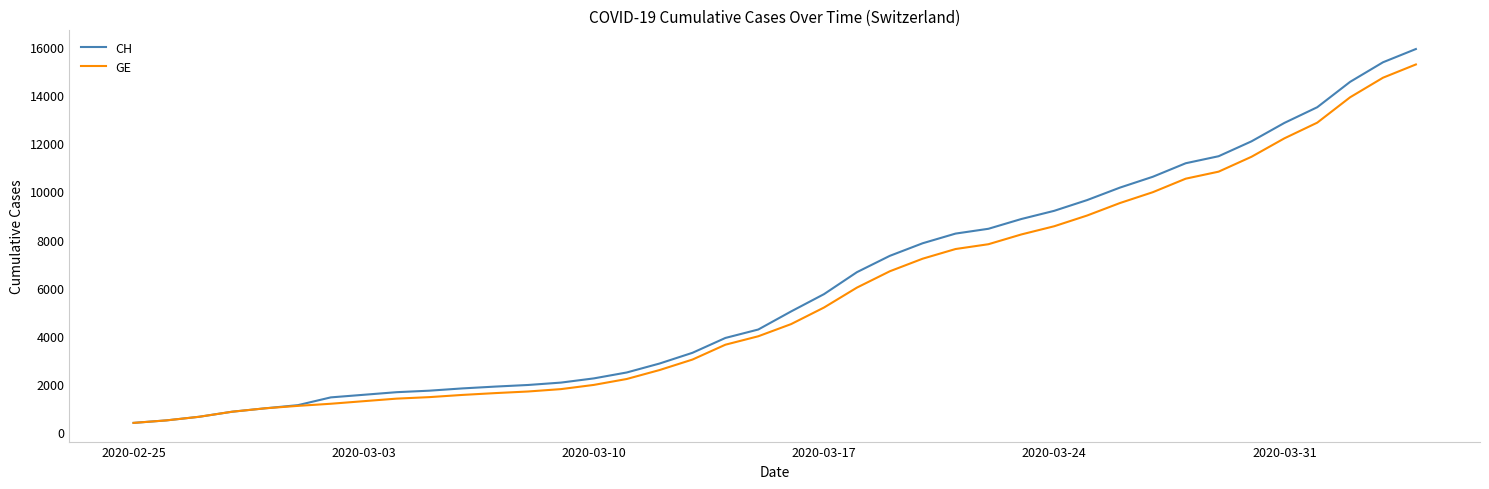

What is the minimum value shown in the chart?

375